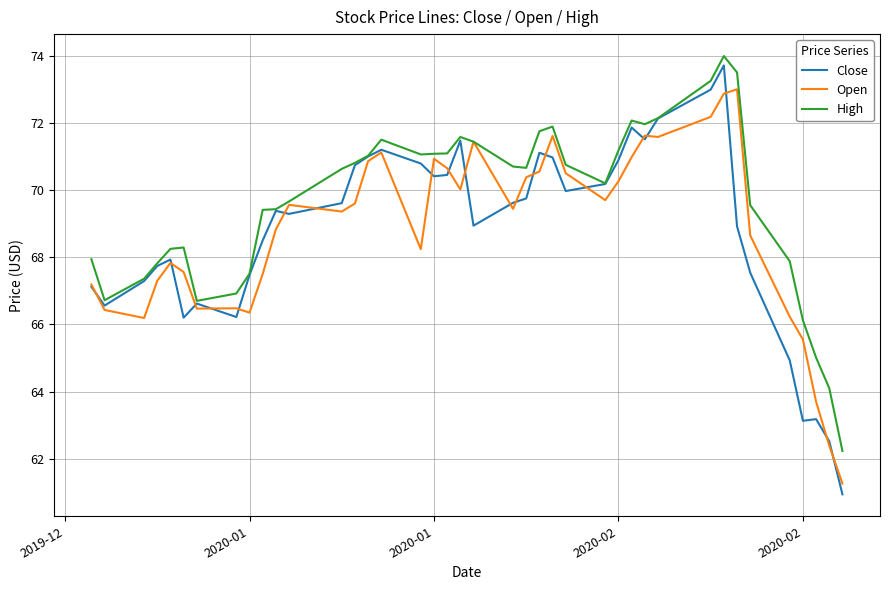

True or false: Open and Close intersect in this chart.

True